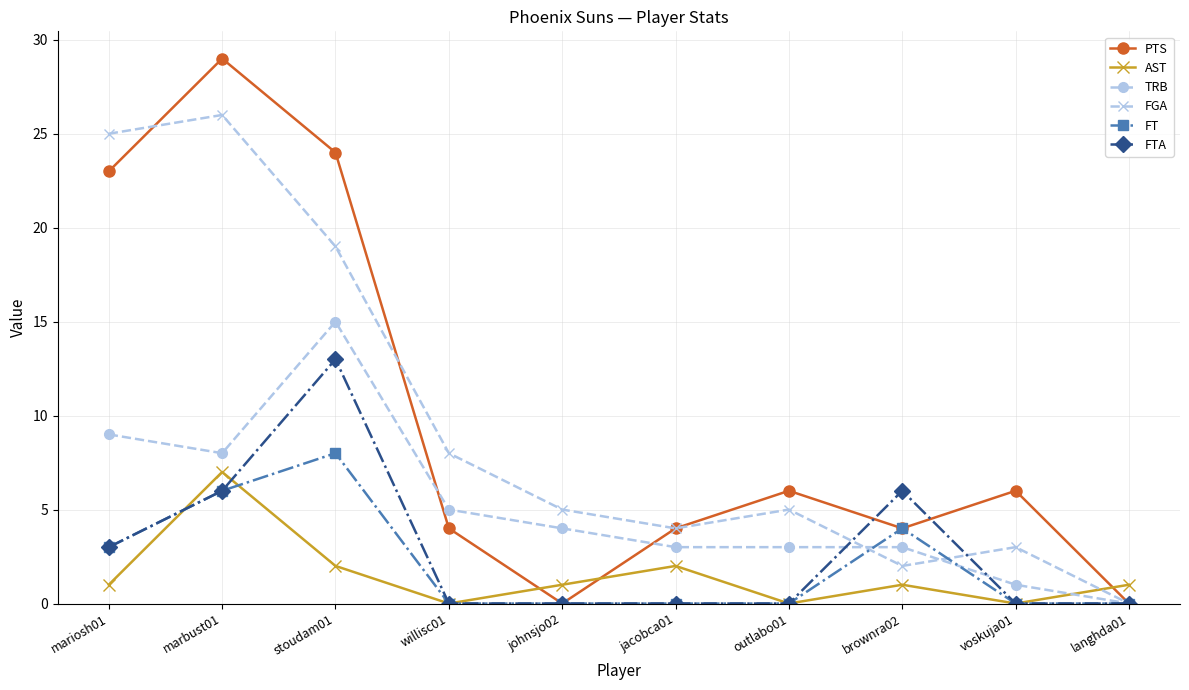

Is this an area chart (filled region under the line)?

No